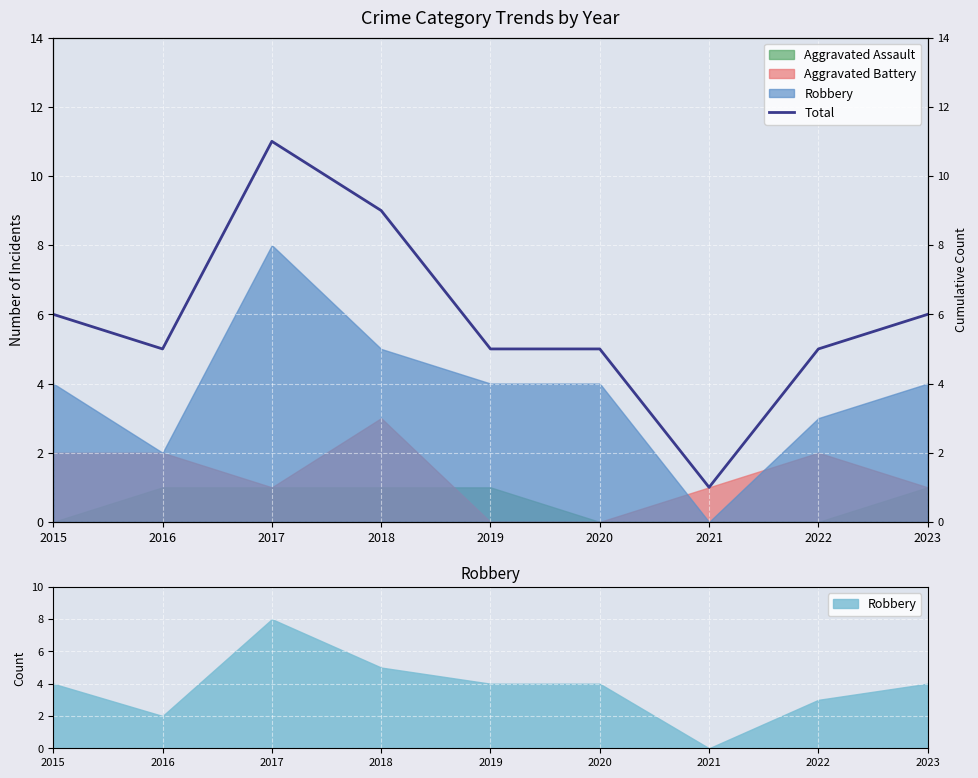

How many data points does each series have?

9